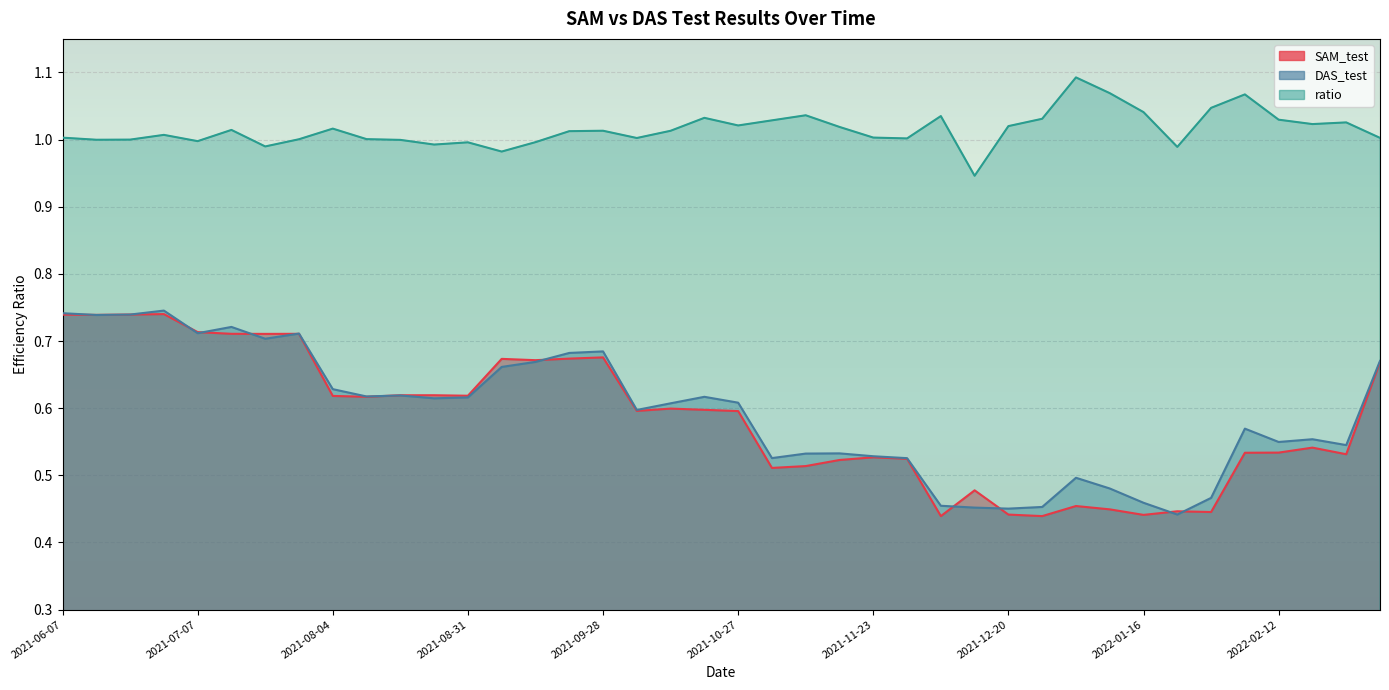

Where do SAM_test and DAS_test first cross each other?

2021-06-07 and 2021-06-14